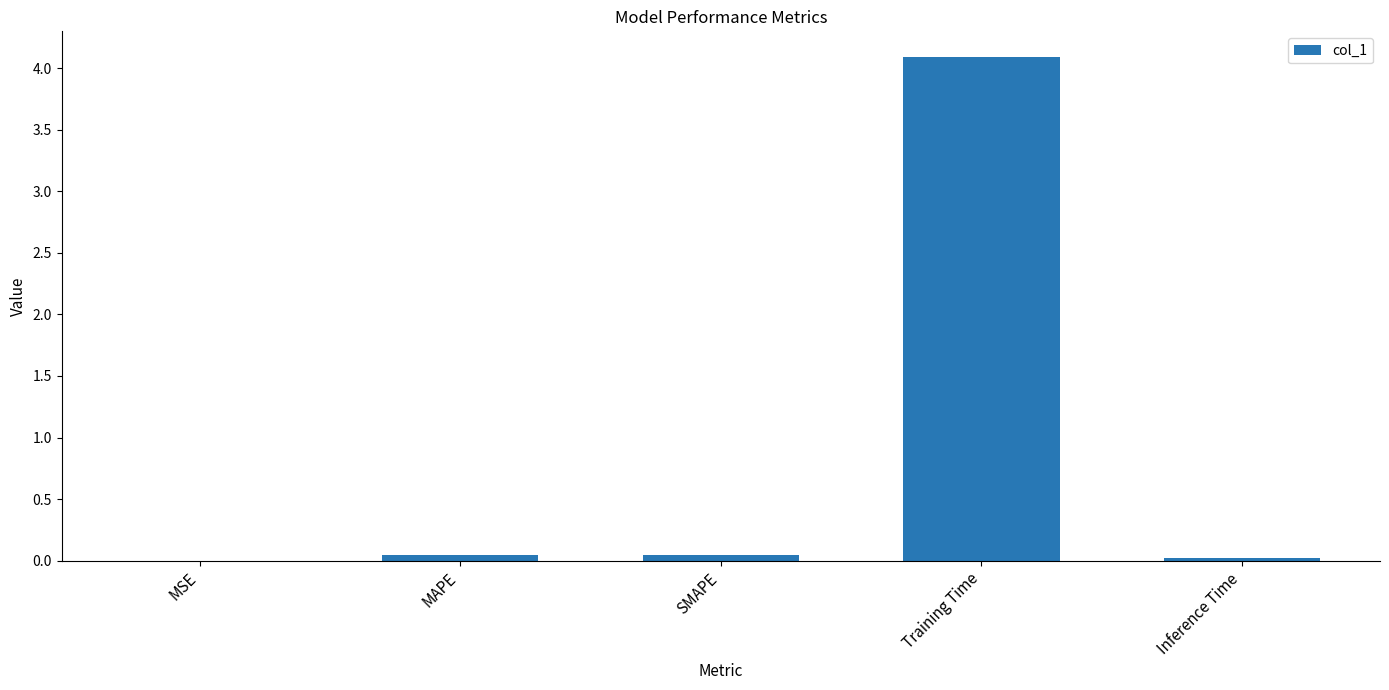

Which category has the highest value across all series?

Training Time